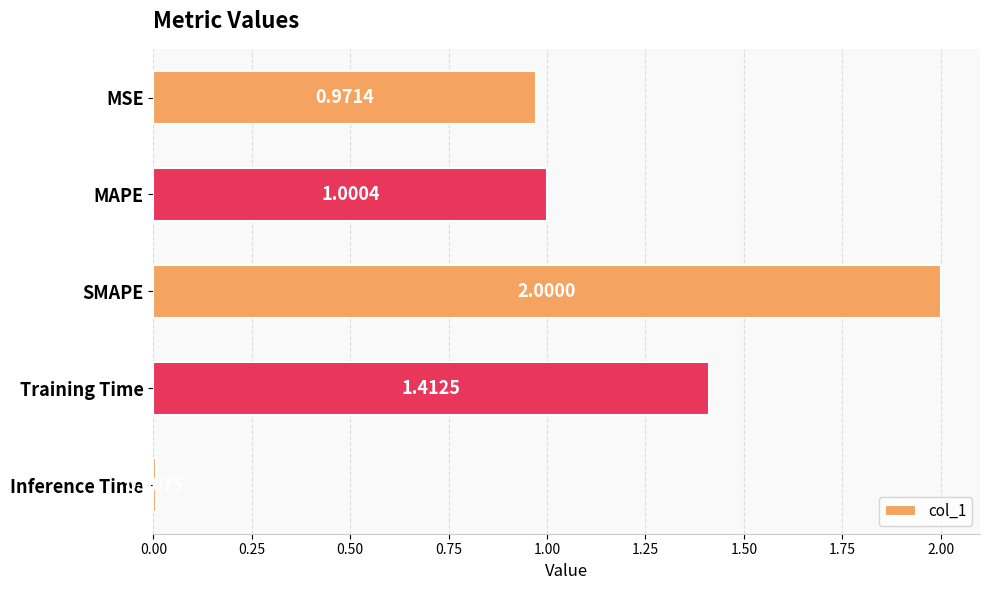

Count the number of values greater than 1.

3